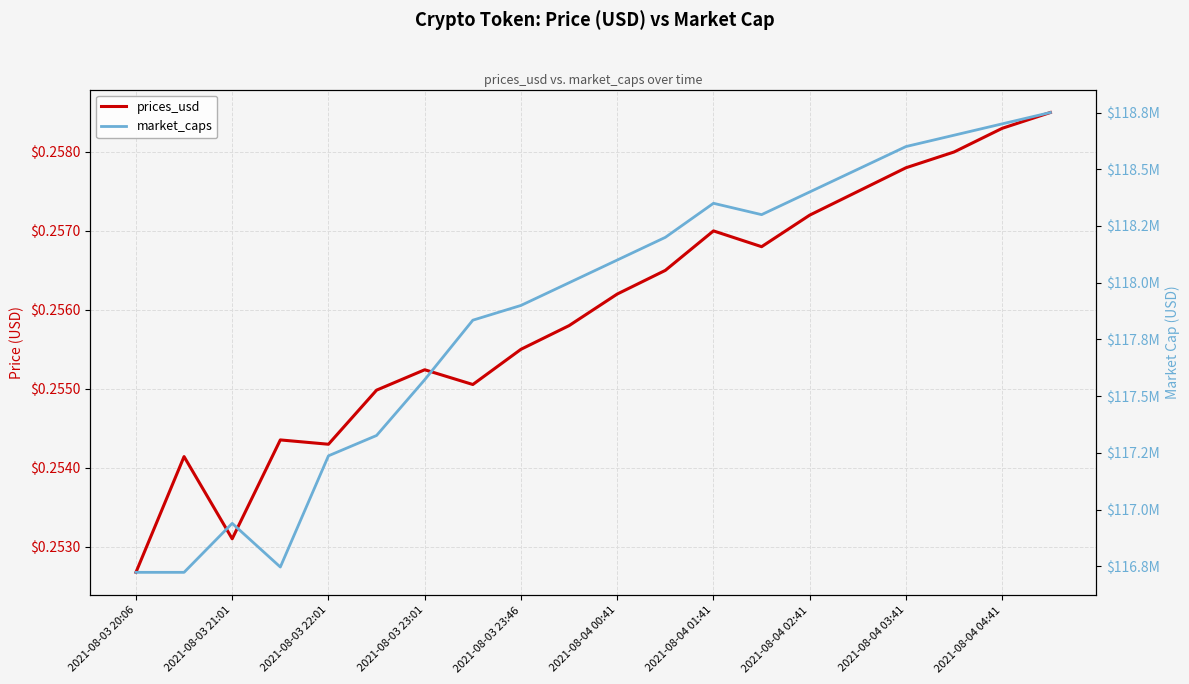

Where is prices_usd nearest to the value 0?

2021-08-03 20:06